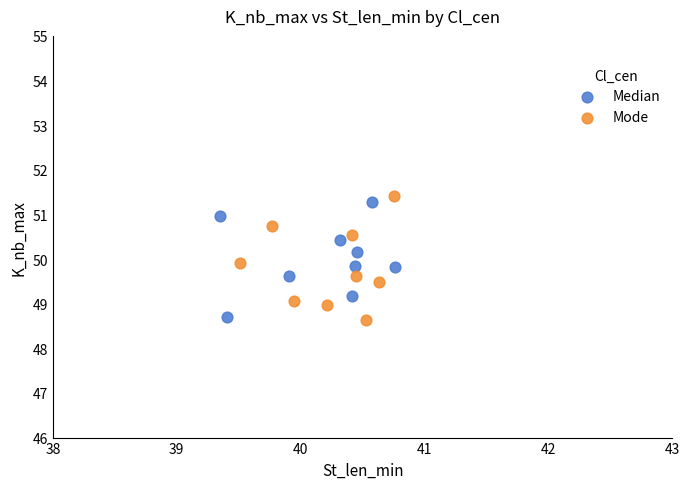

What are all the series names shown in the legend?

Median, Mode